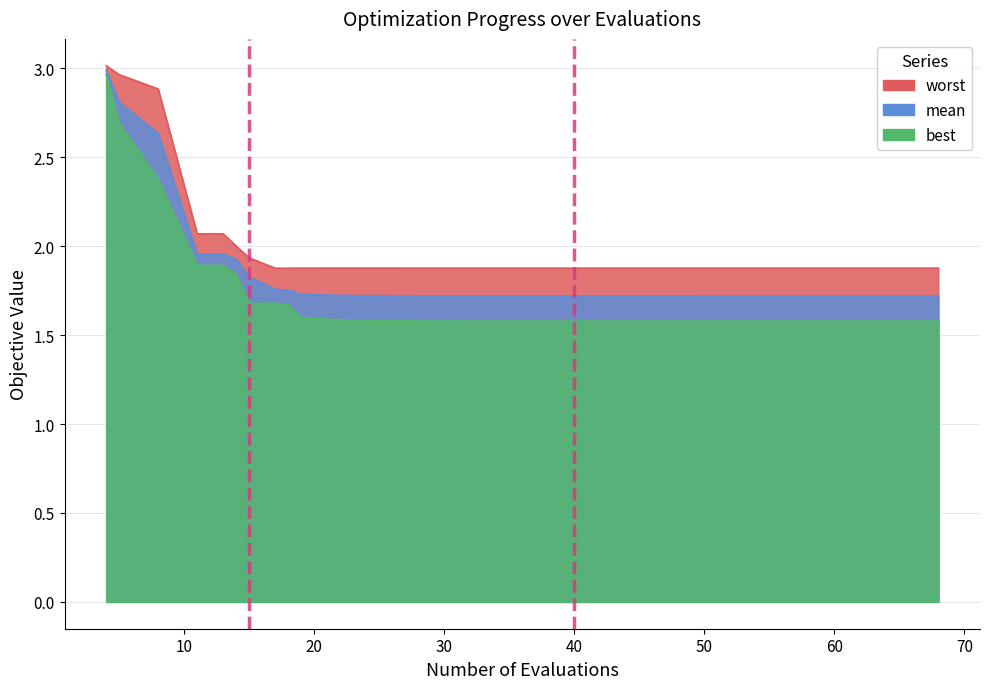

At 18, list the series in order from largest to smallest.

worst, mean, best